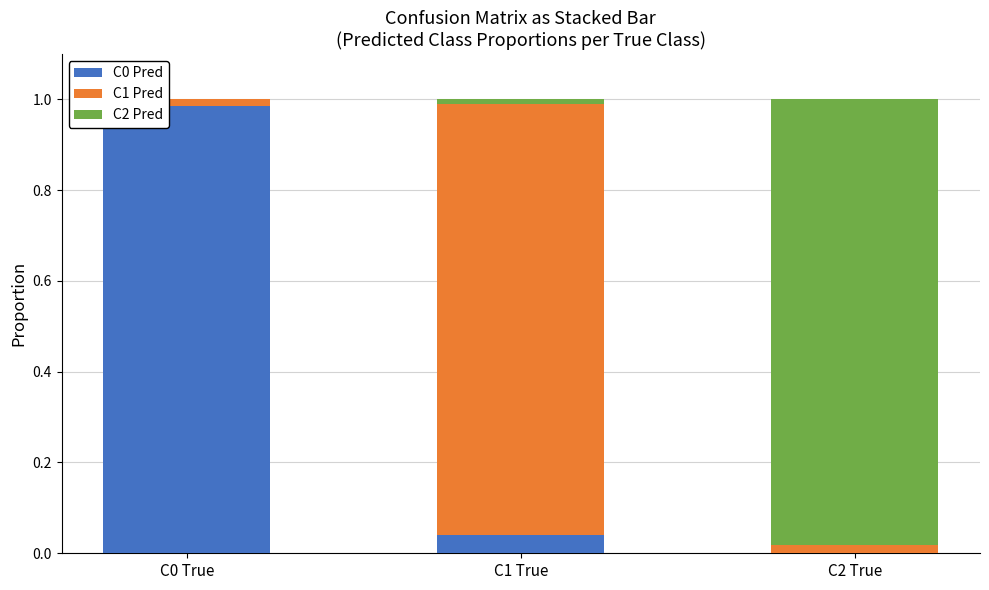

True or false: C0 Pred has a value of 1.4 at C0 True.

False